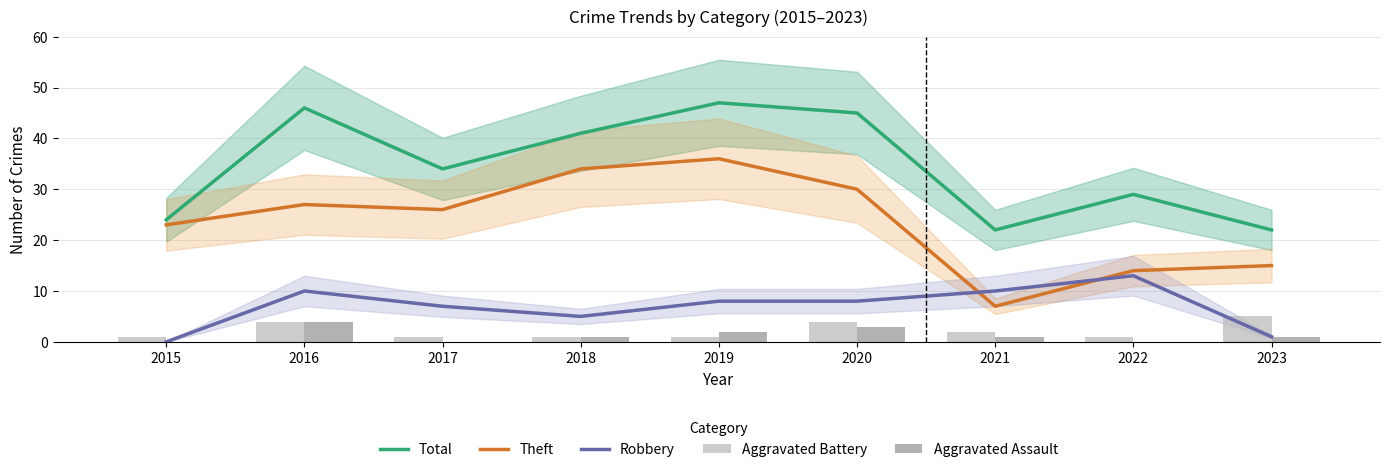

How many series are shown in this chart?

5